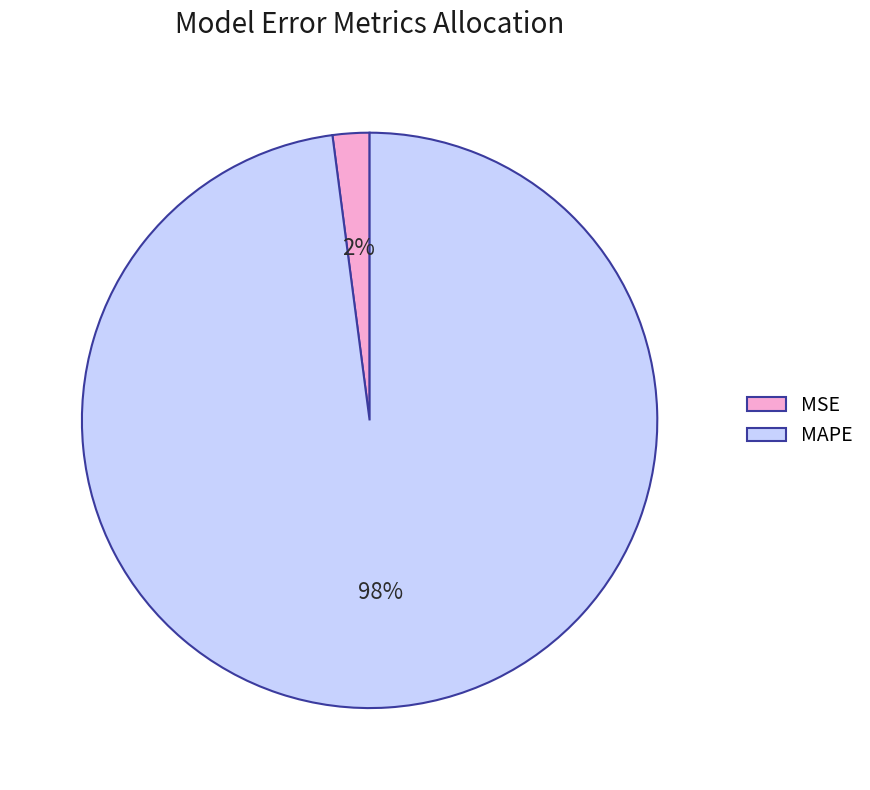

Is the sum of MSE and MAPE greater than half?

Yes